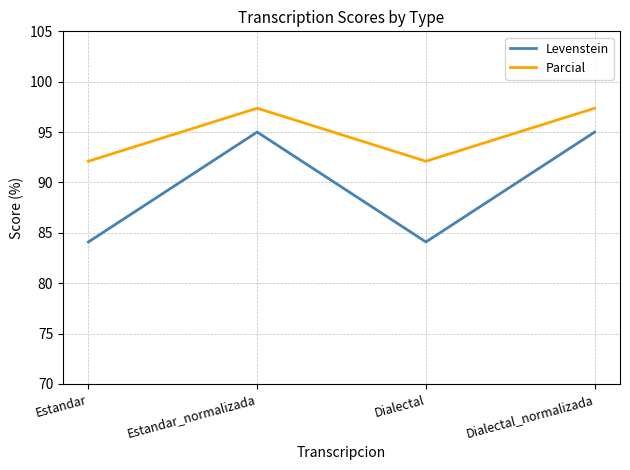

What is the maximum value shown in the chart?

97.4